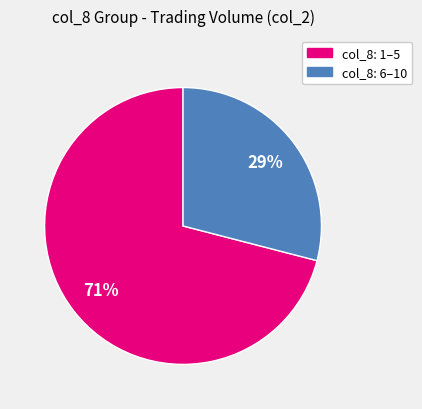

To the nearest percent, what is the average slice percentage?

50%